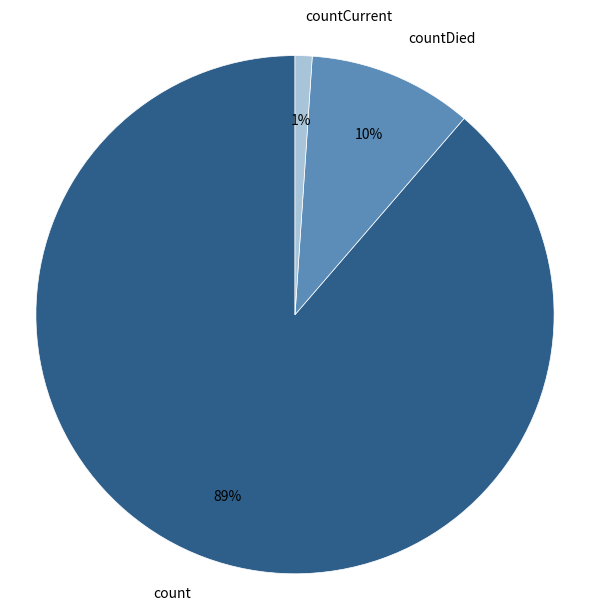

How many segments does this pie chart have?

3